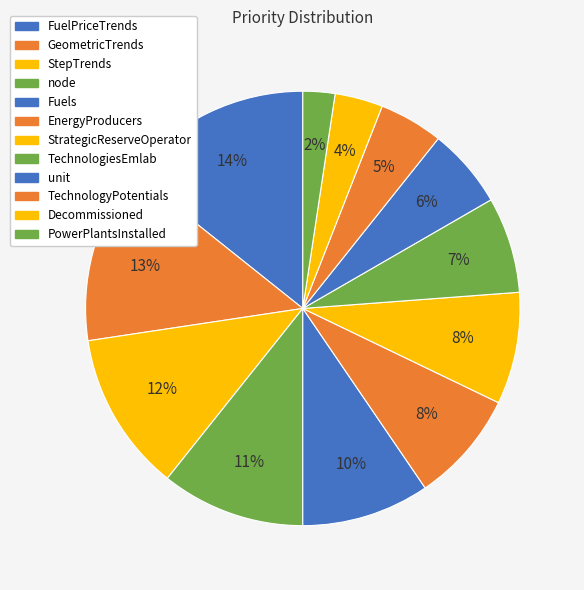

How many segments does this pie chart have?

12